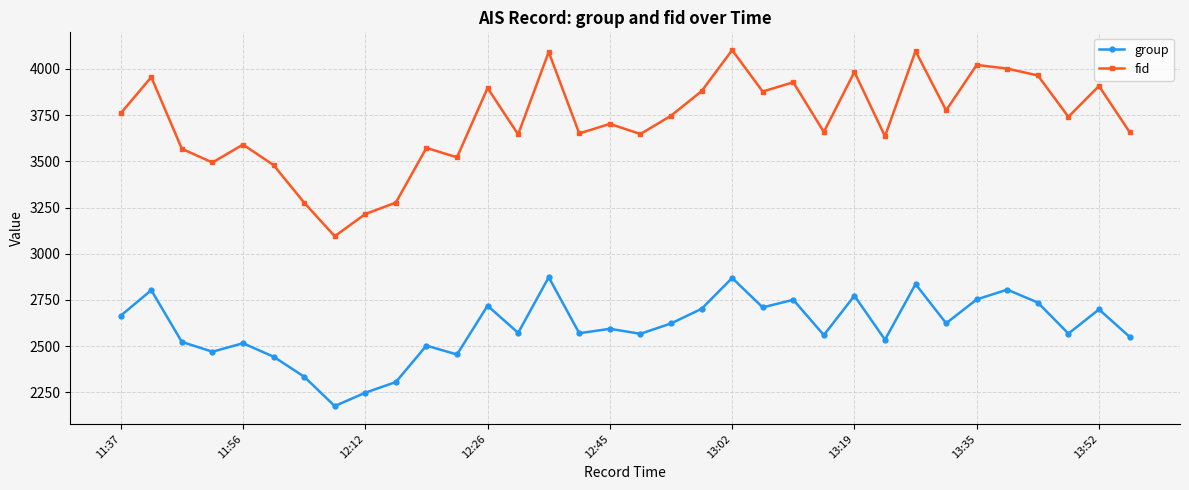

What is the value of the fid point at the 2nd from the left?

3956